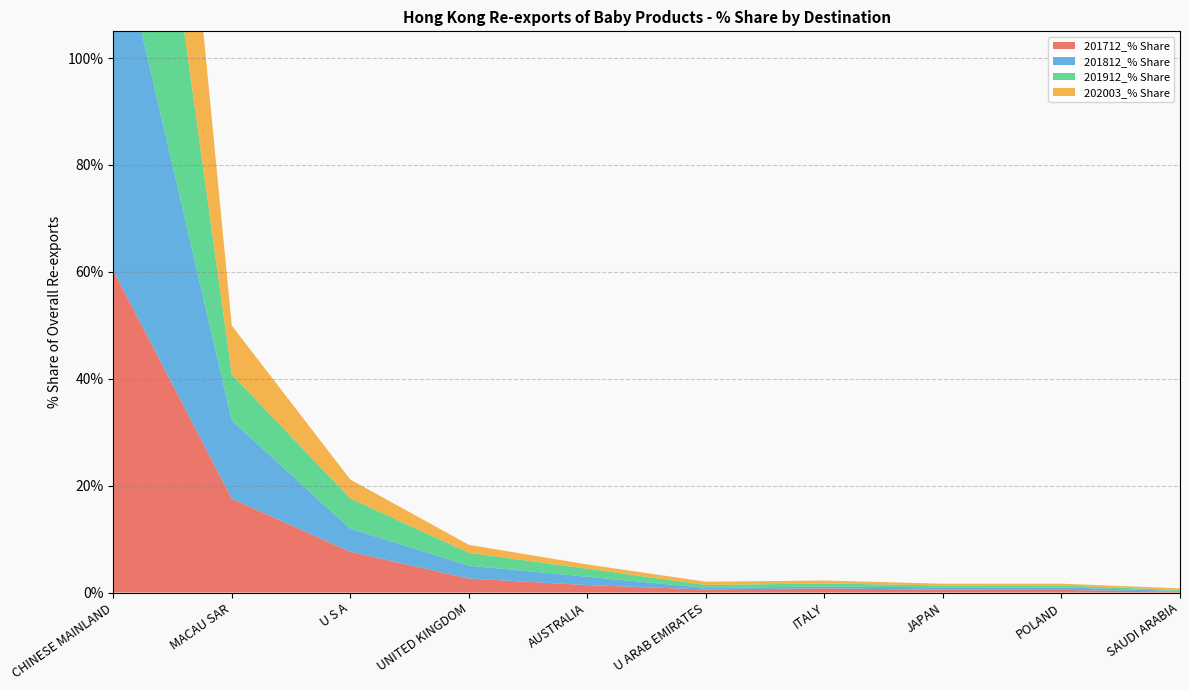

Reading left to right, what are all the values shown in this chart?

201712_% Share: CHINESE MAINLAND=60.3	MACAU SAR=17.6	U S A=7.6	UNITED KINGDOM=2.6	AUSTRALIA=1.4	U ARAB EMIRATES=0.6	ITALY=0.8	JAPAN=0.5	POLAND=0.5	SAUDI ARABIA=0.2
201812_% Share: CHINESE MAINLAND=67.4	MACAU SAR=14.6	U S A=4.3	UNITED KINGDOM=2.4	AUSTRALIA=1.6	U ARAB EMIRATES=0.3	ITALY=0.3	JAPAN=0.4	POLAND=0.5	SAUDI ARABIA=0.1
201912_% Share: CHINESE MAINLAND=73.0	MACAU SAR=8.6	U S A=5.7	UNITED KINGDOM=2.4	AUSTRALIA=1.5	U ARAB EMIRATES=0.5	ITALY=0.6	JAPAN=0.3	POLAND=0.4	SAUDI ARABIA=0.2
202003_% Share: CHINESE MAINLAND=78.3	MACAU SAR=9.1	U S A=3.5	UNITED KINGDOM=1.5	AUSTRALIA=0.8	U ARAB EMIRATES=0.6	ITALY=0.5	JAPAN=0.3	POLAND=0.3	SAUDI ARABIA=0.3